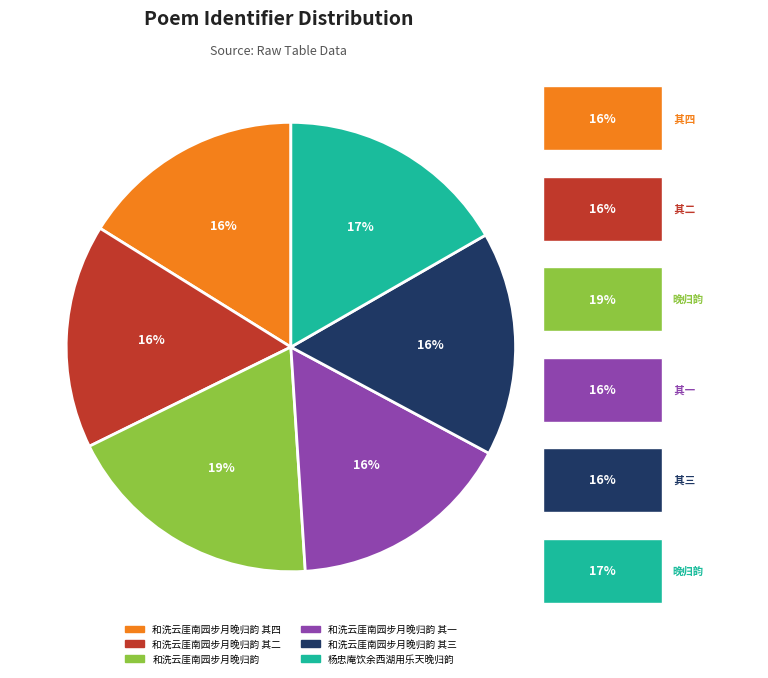

Which slice is the largest?

和洗云厓南园步月晚归韵